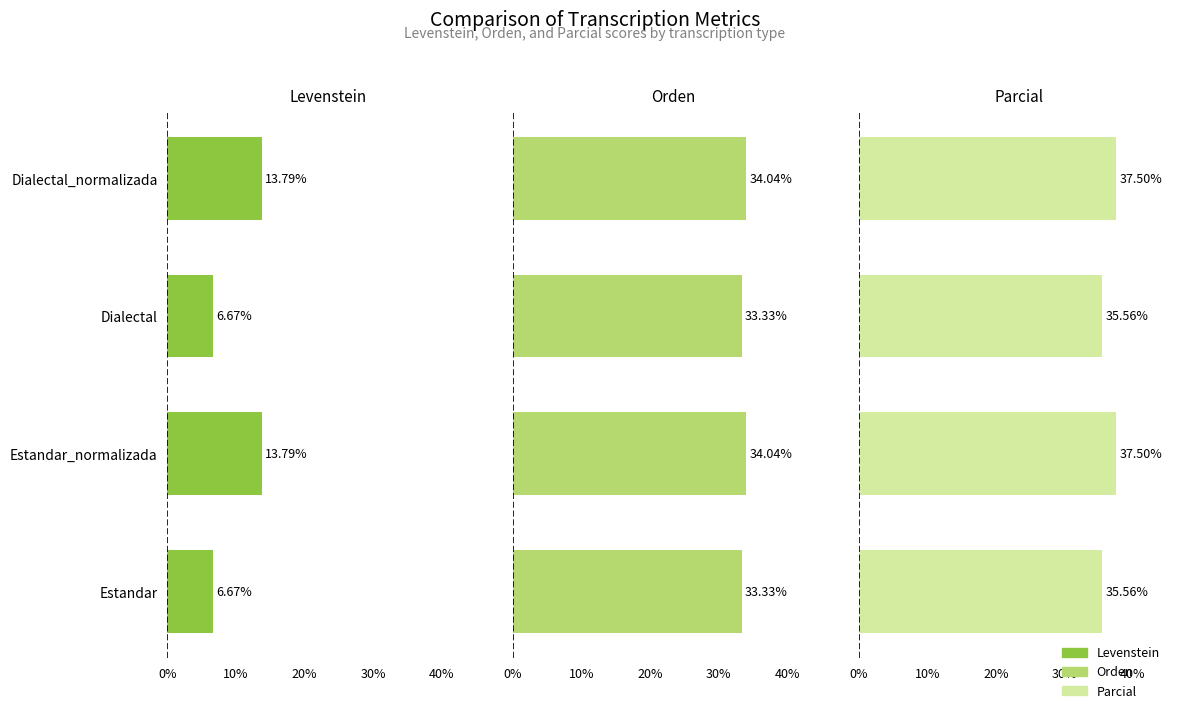

The value of Orden at Estandar_normalizada is 60.0. True or false?

False